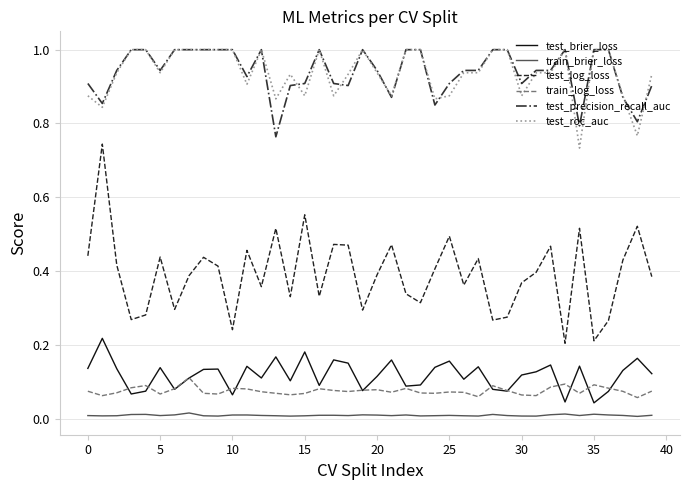

What is the maximum value shown in the chart?

1.0